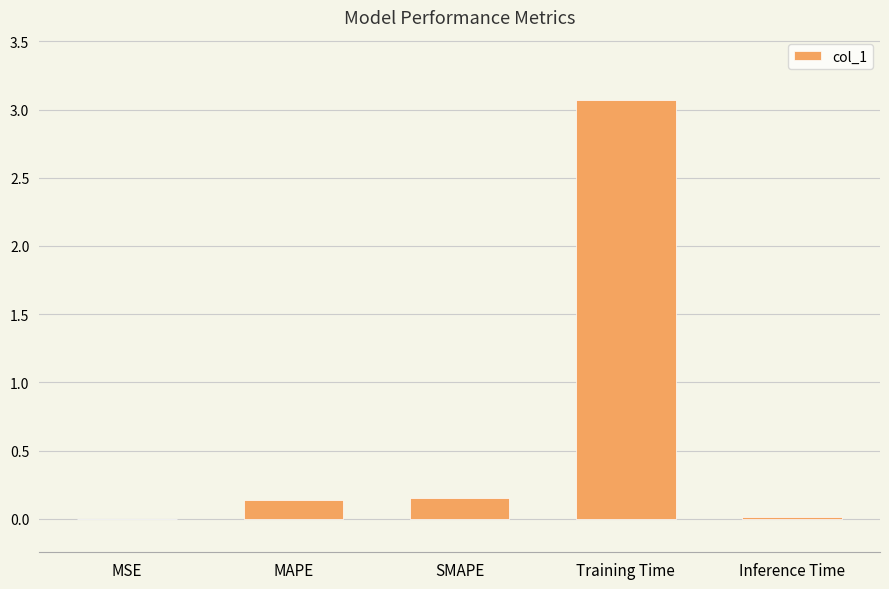

What is the sum of all values?

3.4